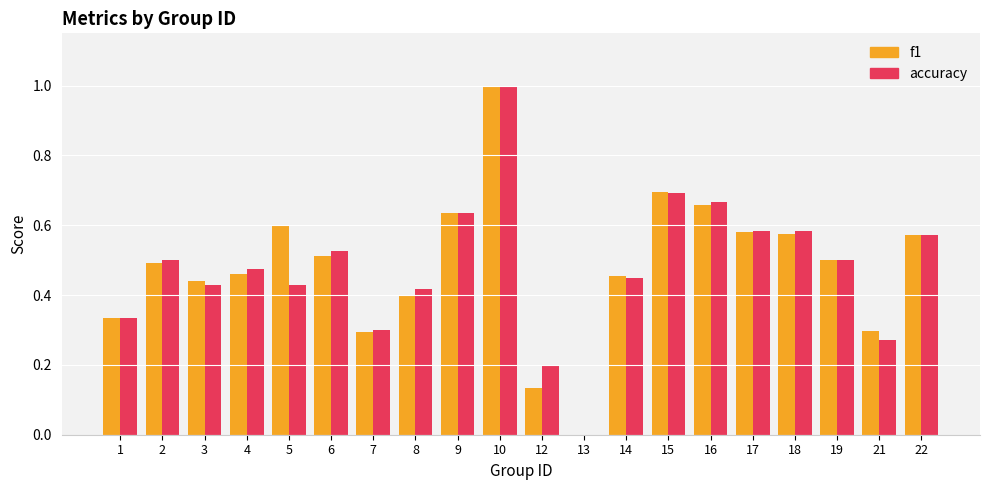

Which series changed the most between 4 and 5?

f1